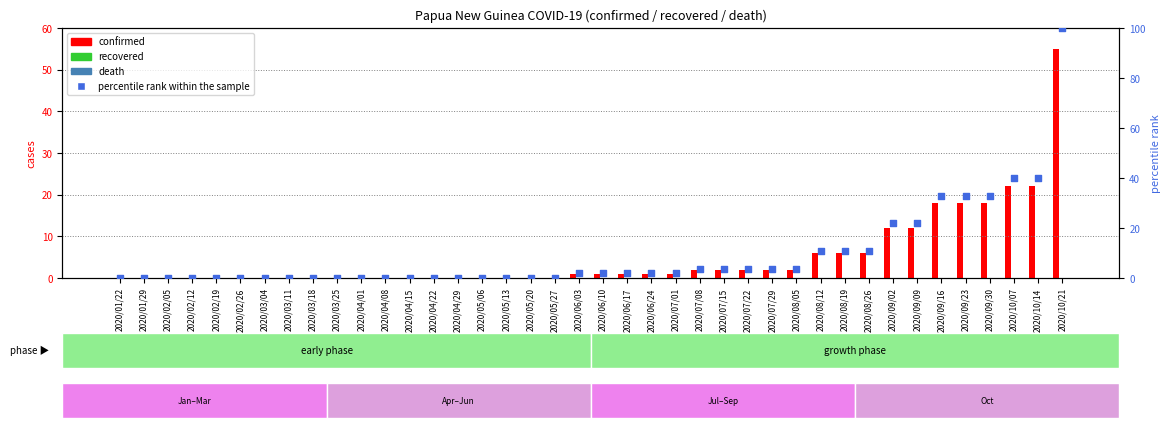

What is the total value across all series at 2020/07/29?

5.6